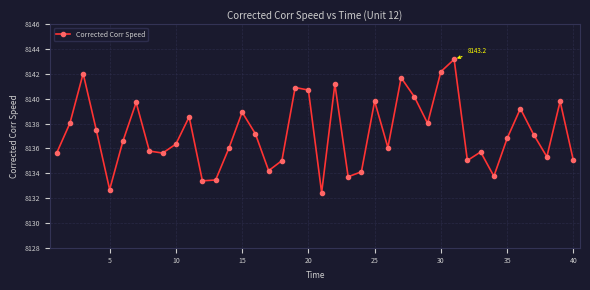

What is the minimum value shown in the chart?

8132.4